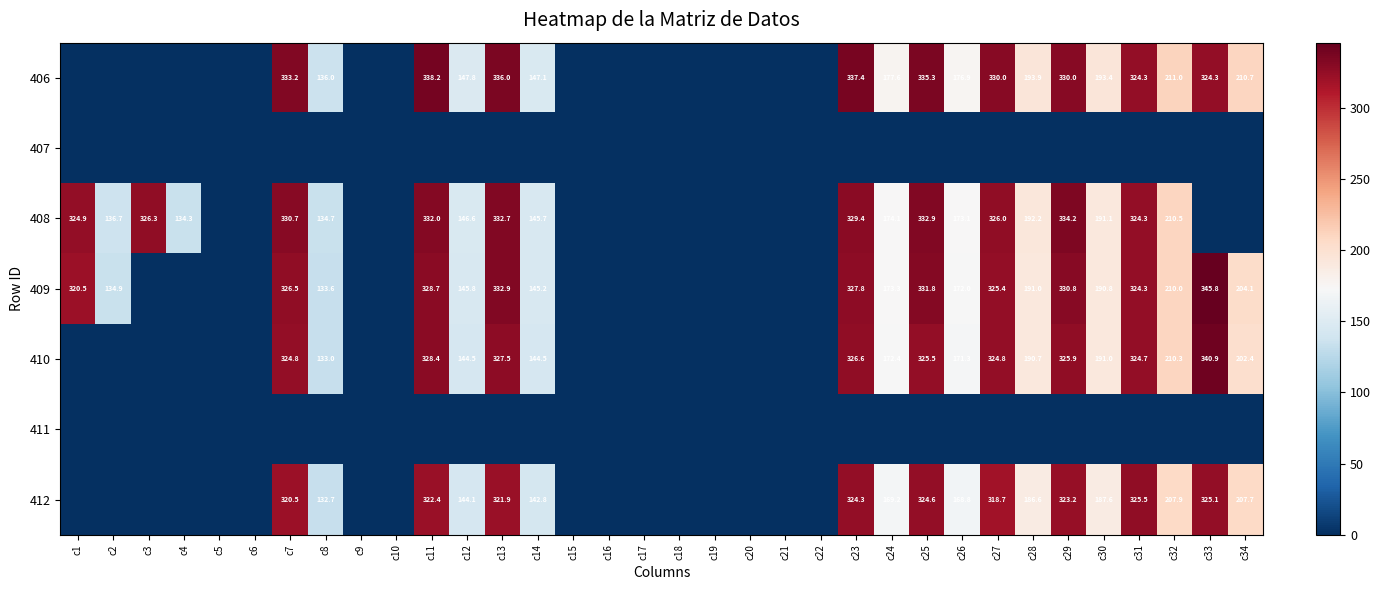

What is the sum of the 406 values at c13 and c32?

547.0